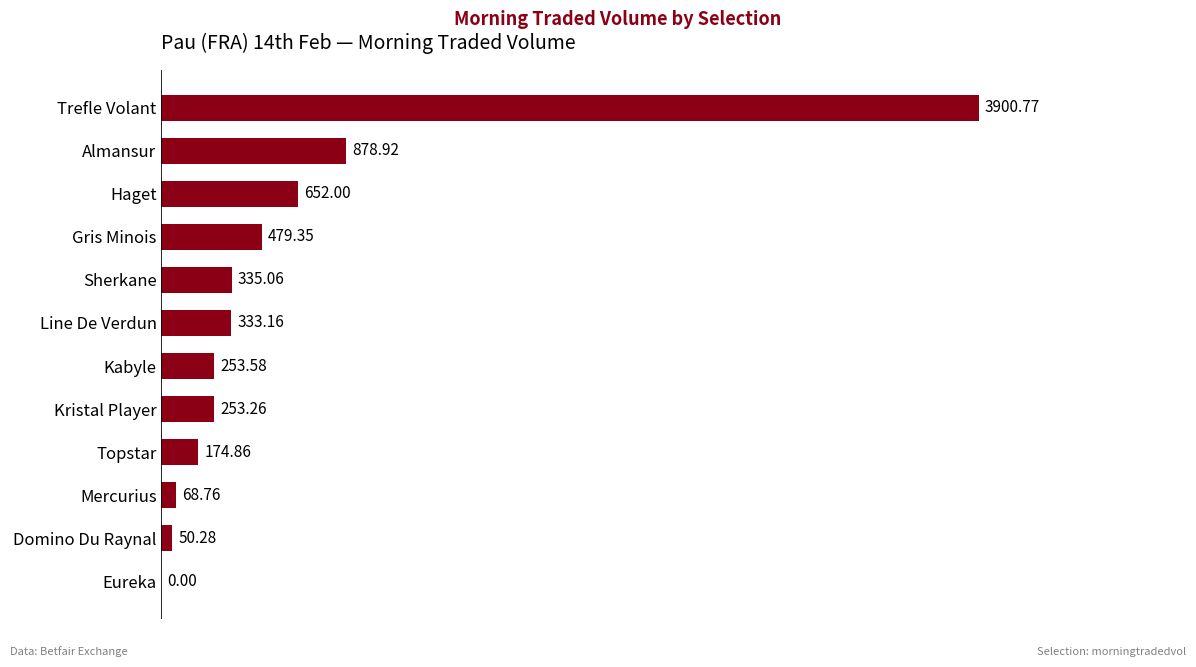

What is the change in value from Topstar to Eureka?

-174.9